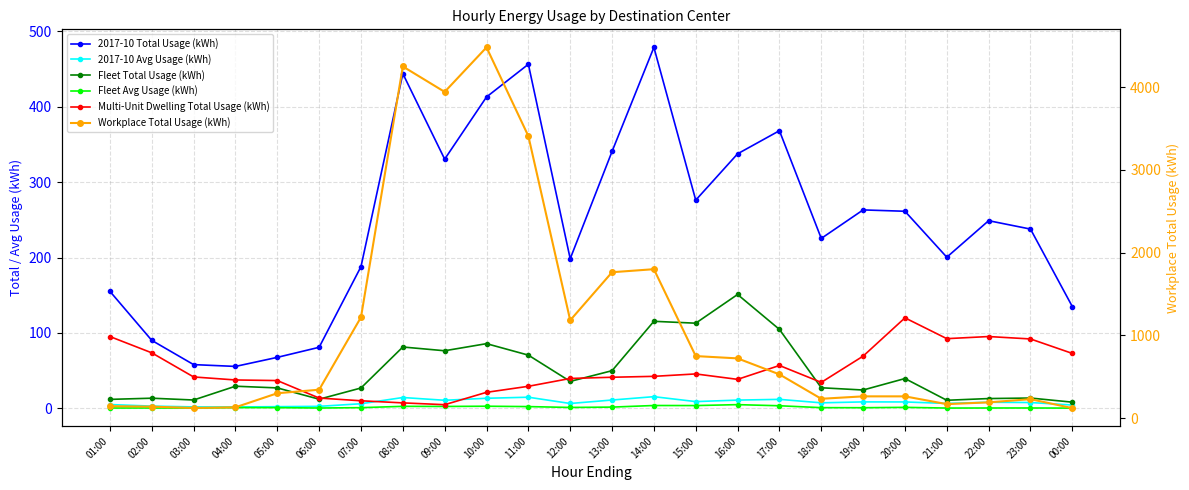

What position from the right is 01:00?

24